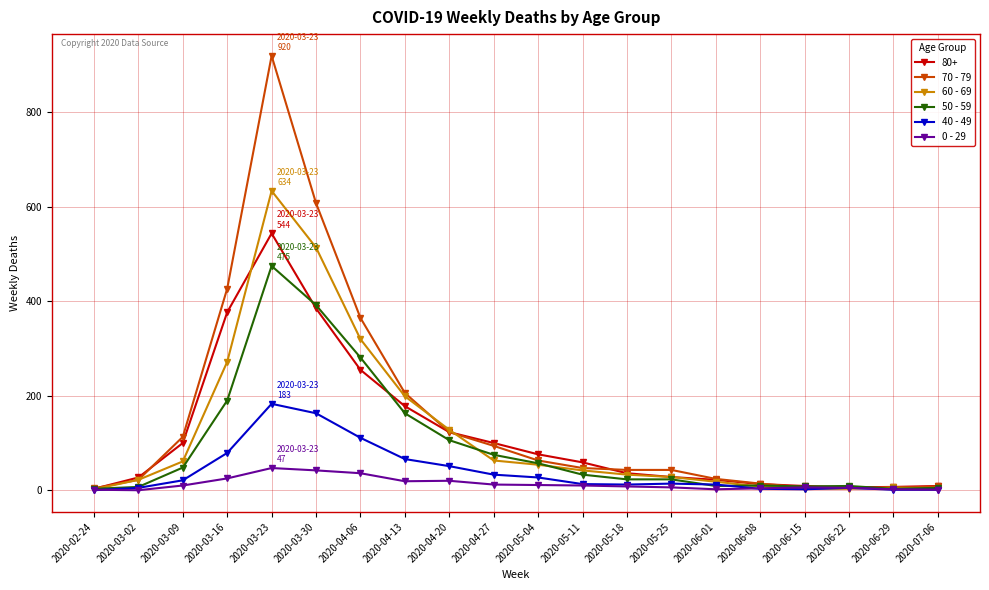

In 40 - 49, how many points are higher than both neighbors (excluding endpoints)?

3